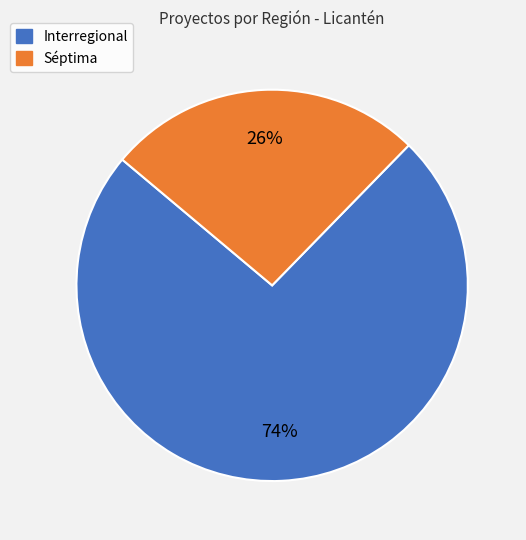

How many slices are in this pie chart?

2